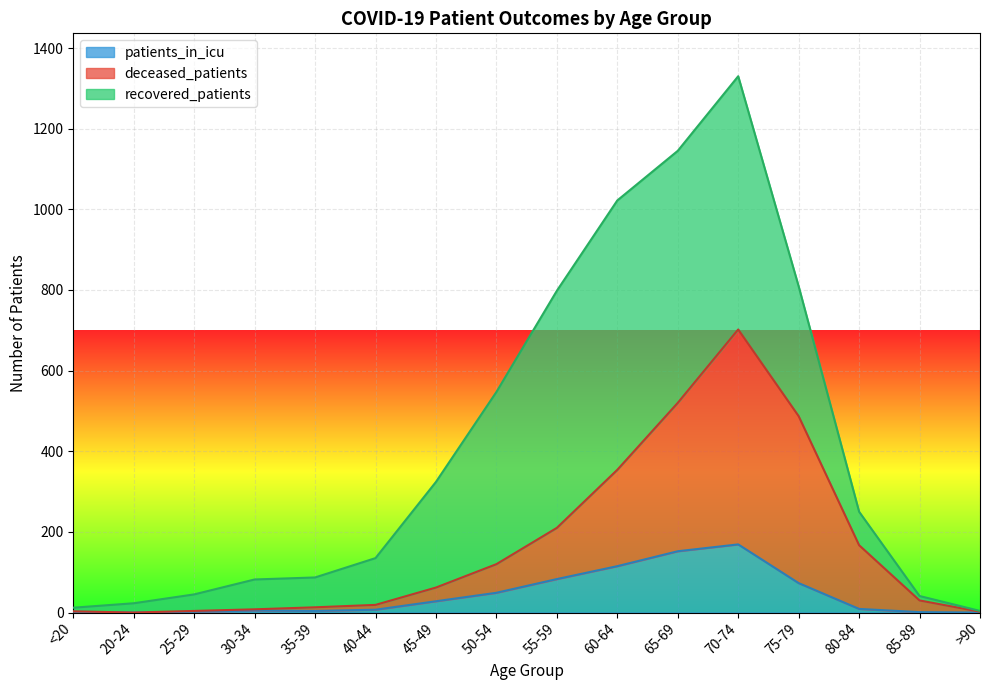

How many interior local valleys does the patients_in_icu series have?

2